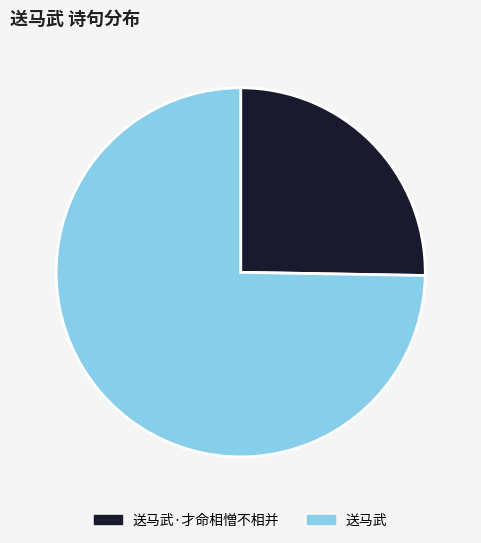

What is the ratio of the value at 送马武·才命相憎不相并 to the value at 送马武?

0.3